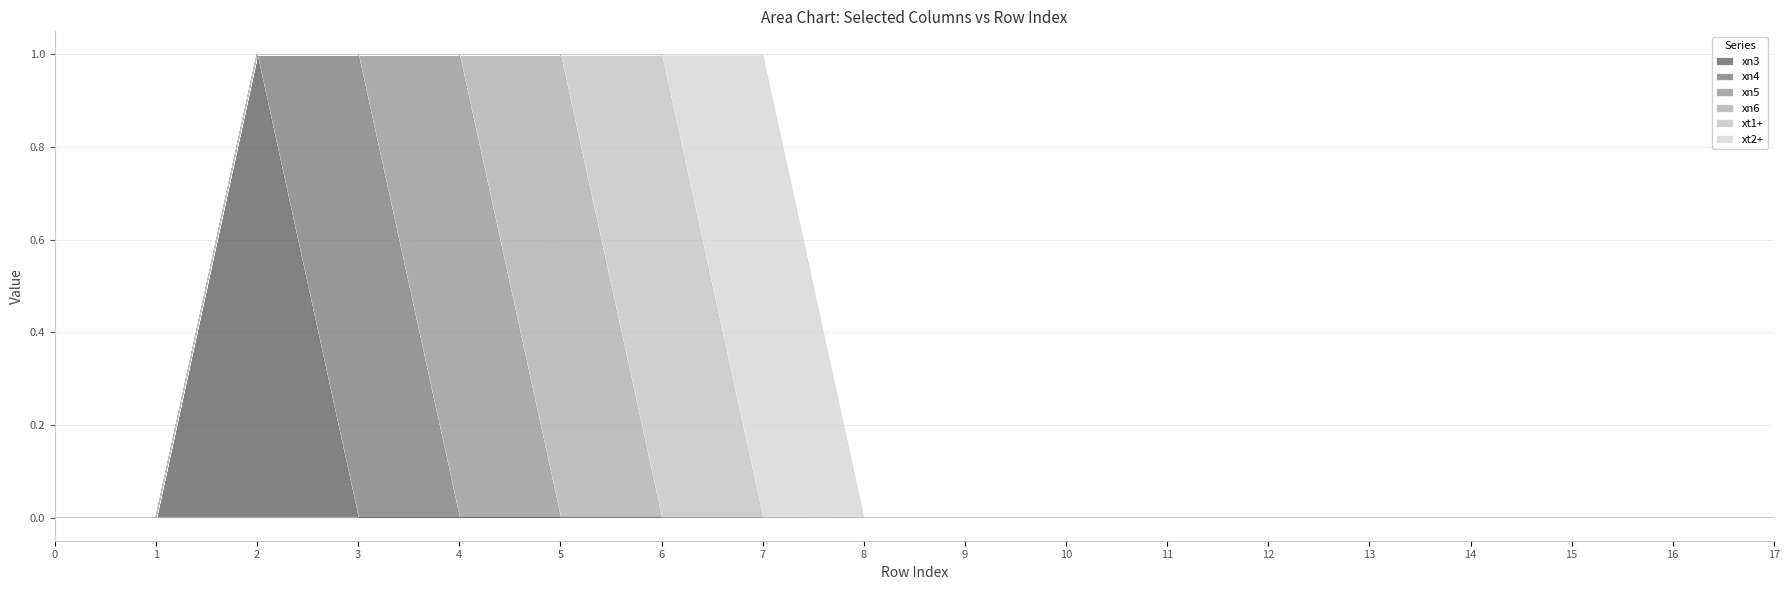

Reading right to left, transcribe all the data shown in this chart.

xn3: 0	0	0	0	0	0	0	0	0	0	0	0	0	0	0	1	0	0
xn4: 0	0	0	0	0	0	0	0	0	0	0	0	0	0	1	0	0	0
xn5: 0	0	0	0	0	0	0	0	0	0	0	0	0	1	0	0	0	0
xn6: 0	0	0	0	0	0	0	0	0	0	0	0	1	0	0	0	0	0
xt1+: 0	0	0	0	0	0	0	0	0	0	0	1	0	0	0	0	0	0
xt2+: 0	0	0	0	0	0	0	0	0	0	1	0	0	0	0	0	0	0